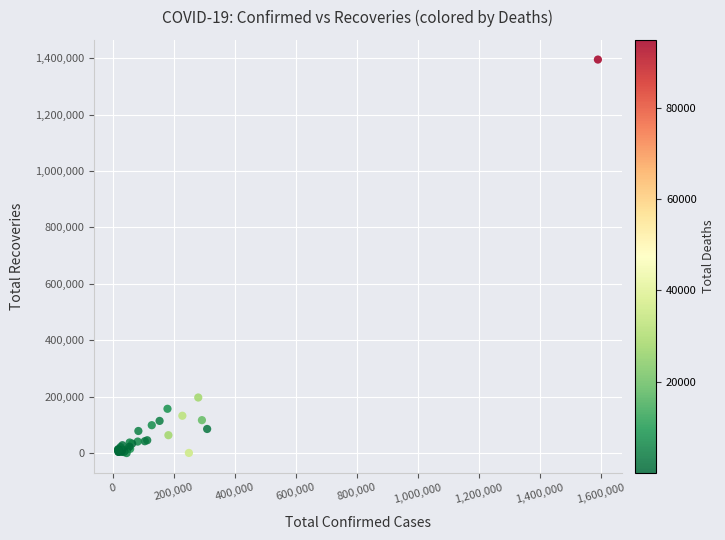

What Y value in the scatter plot is closest to 697685?

196958